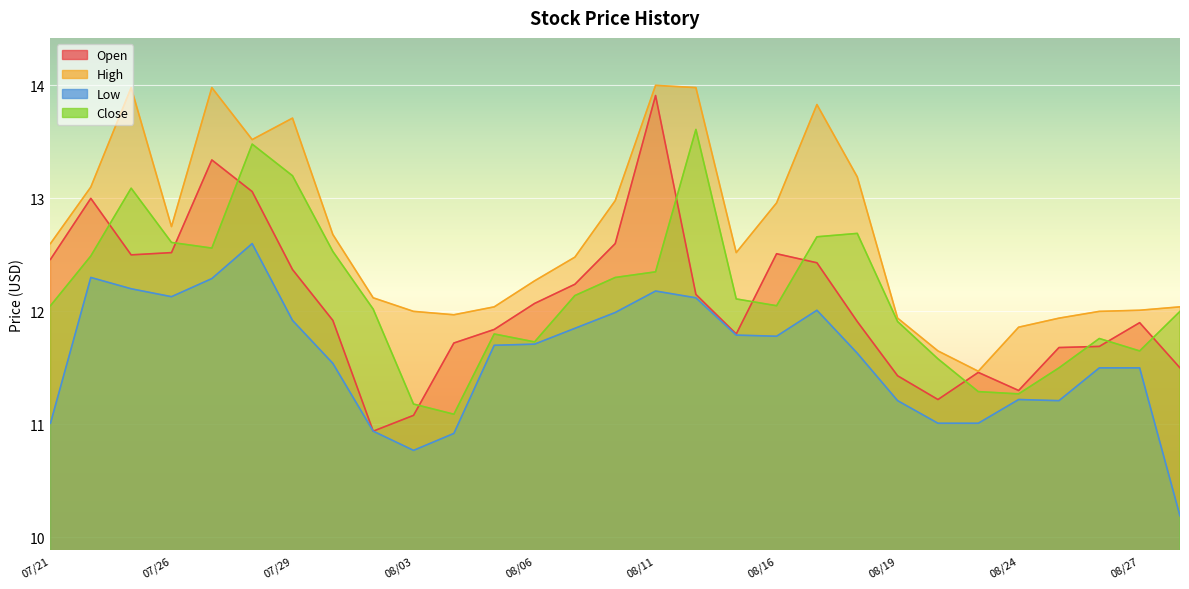

What position from the left is 08/26?

27